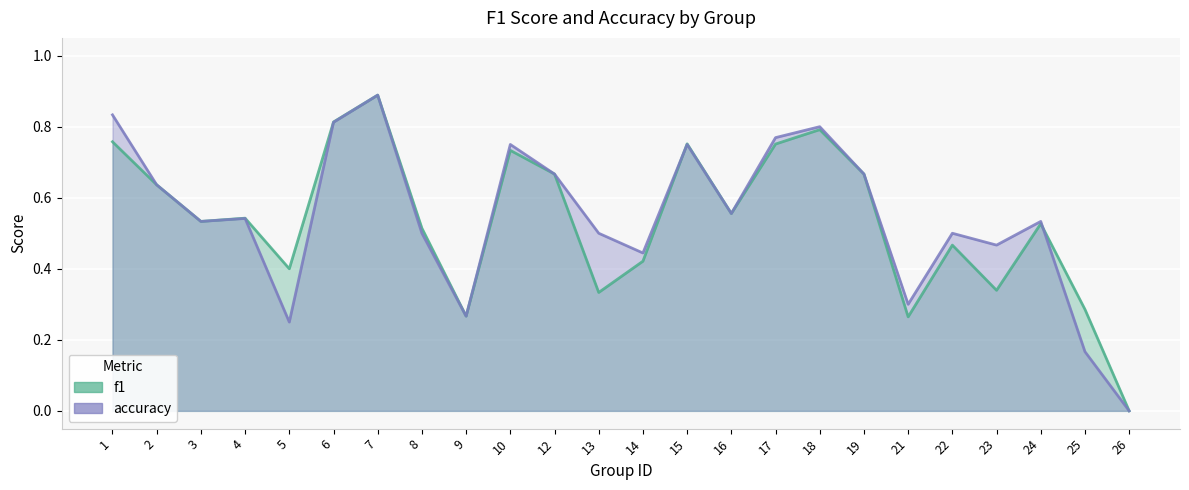

What is the approximate value of accuracy at 13?

0.5